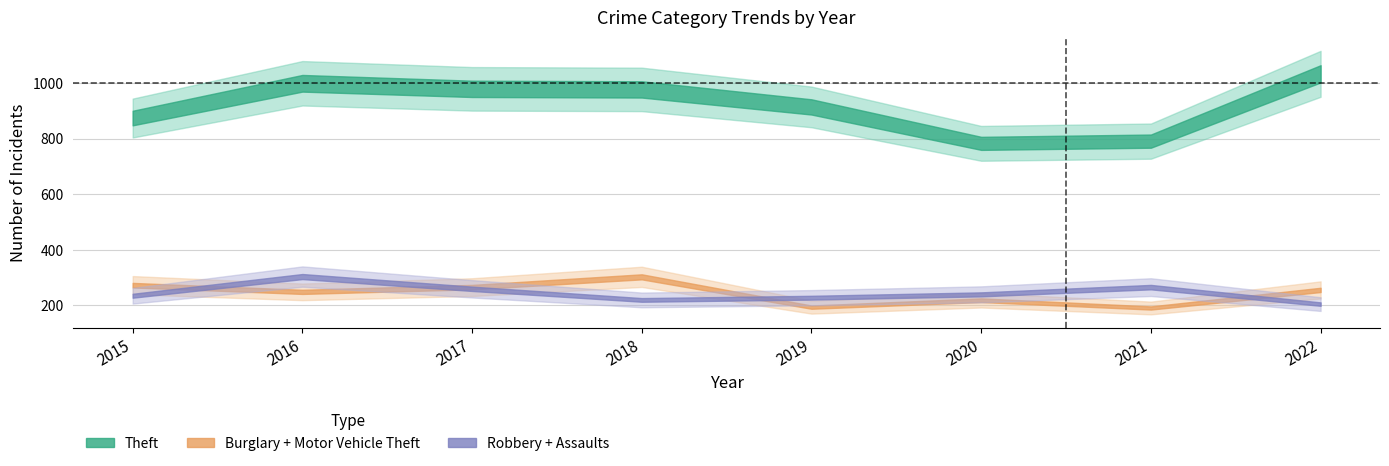

At how many categories does at least one series exceed 231?

8